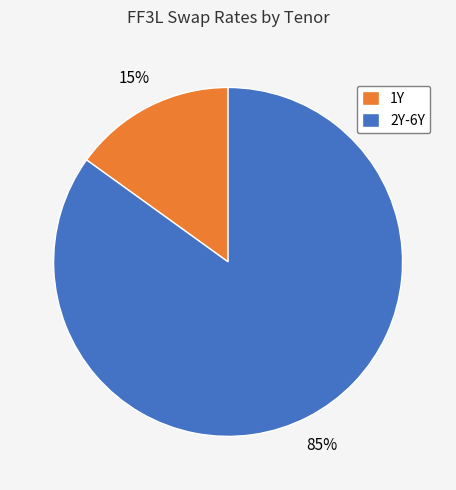

True or false: 2Y-6Y accounts for 96% of the total.

False